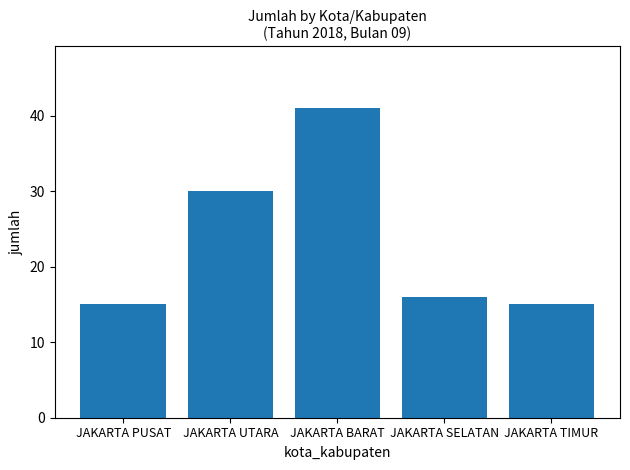

Are the bars horizontal?

No